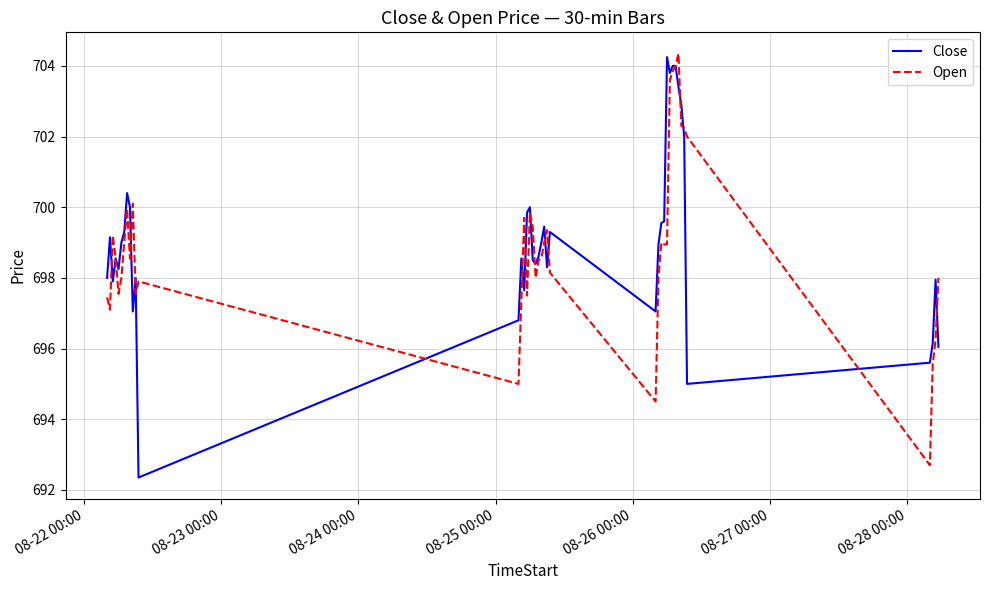

Which series has the largest range (max minus min)?

Close